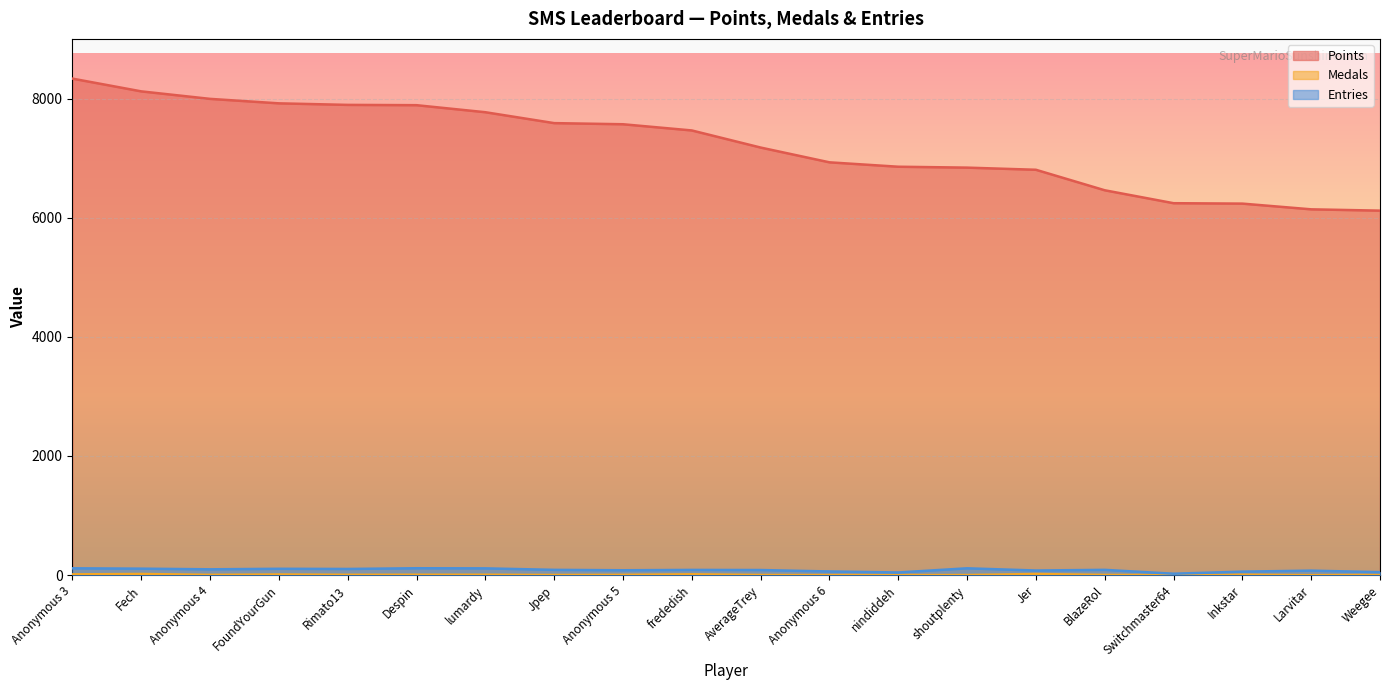

At which category does Medals reach its first local valley?

Anonymous 4